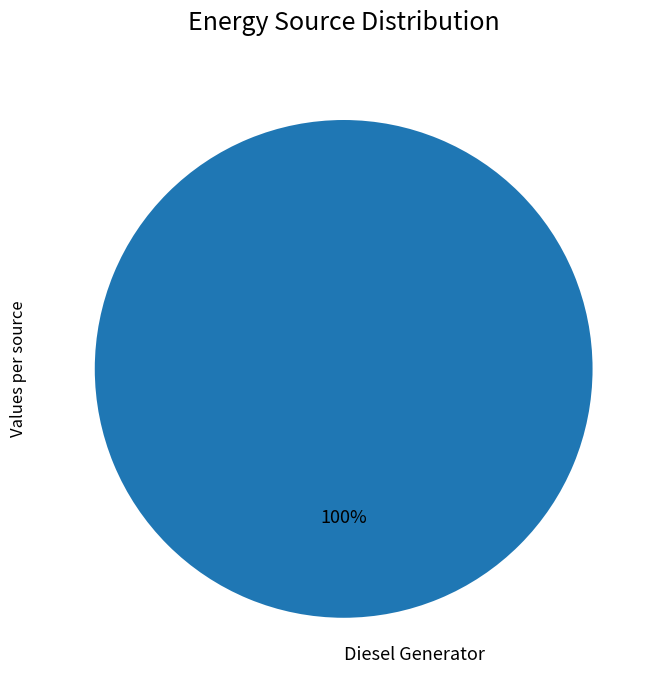

What percentage is the Diesel Generator slice, to the nearest percent?

100%